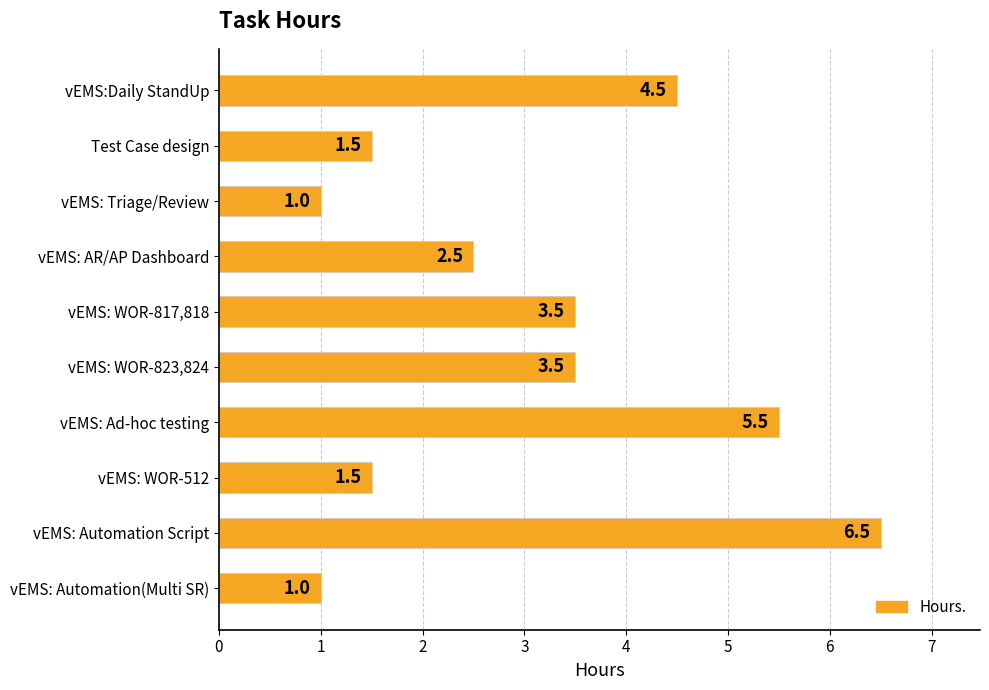

True or false: the data shows 2.2 at Test Case design.

False